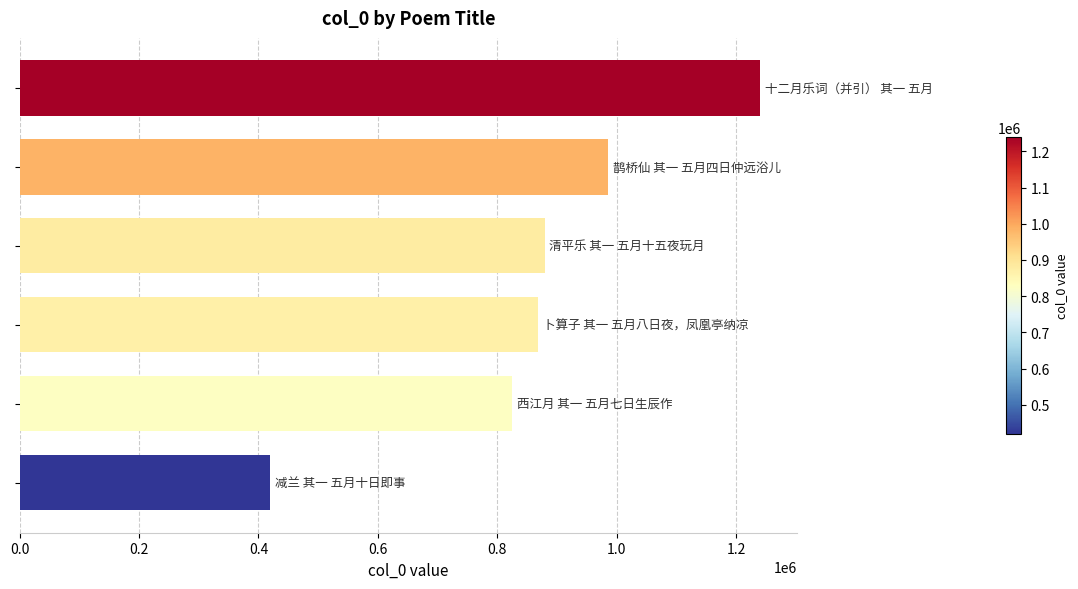

What is the value of the 6th bar from the top?

419786